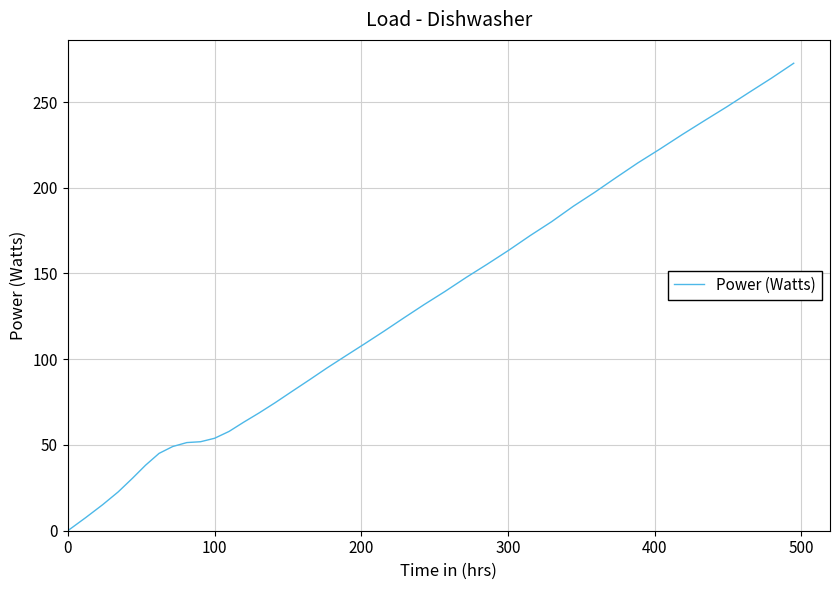

What is the difference between the maximum and minimum values?

272.6